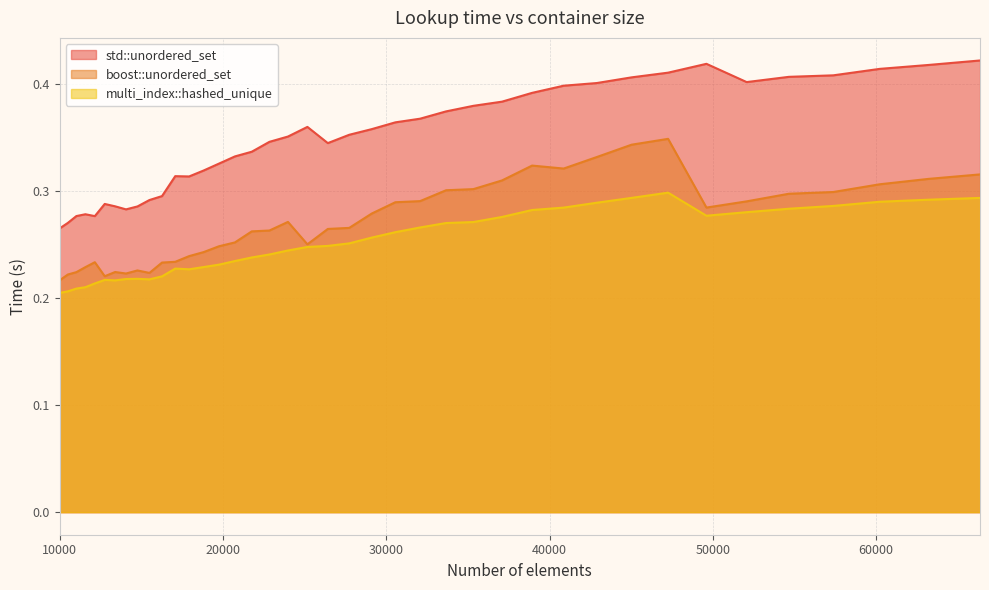

At how many categories does at least one series exceed 0?

40